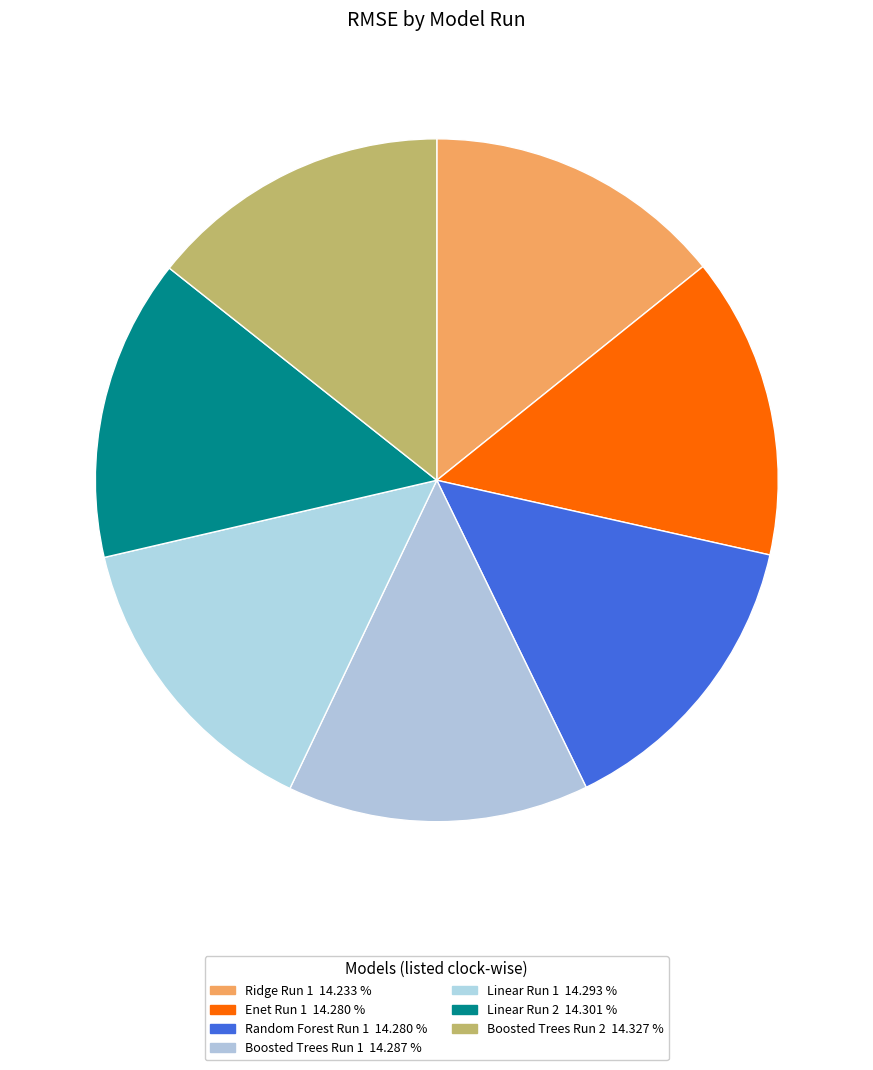

True or false: Linear Run 1 accounts for 1% of the total.

False